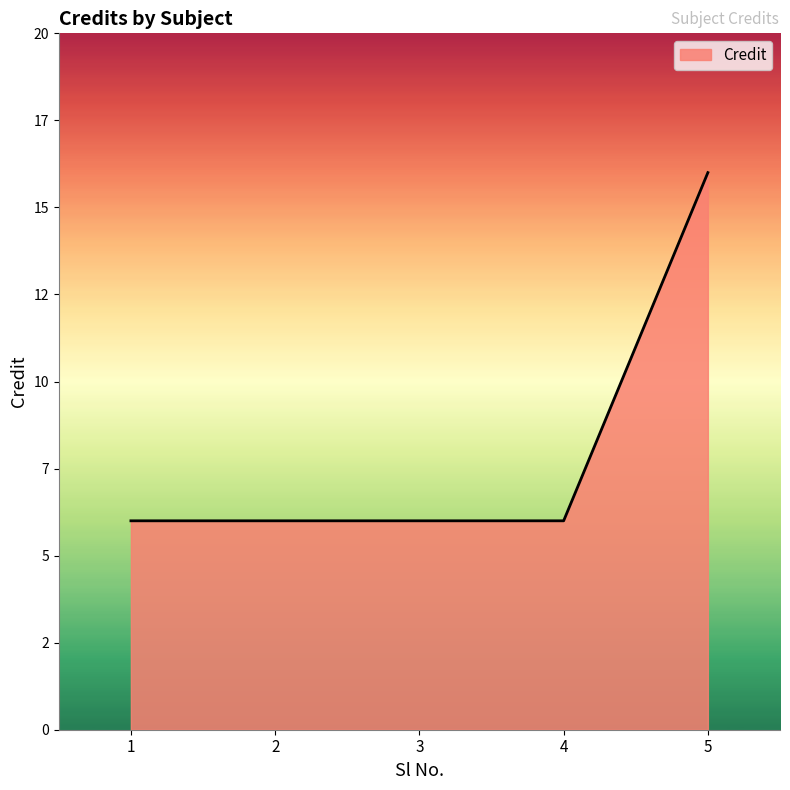

What is the smallest value displayed?

6